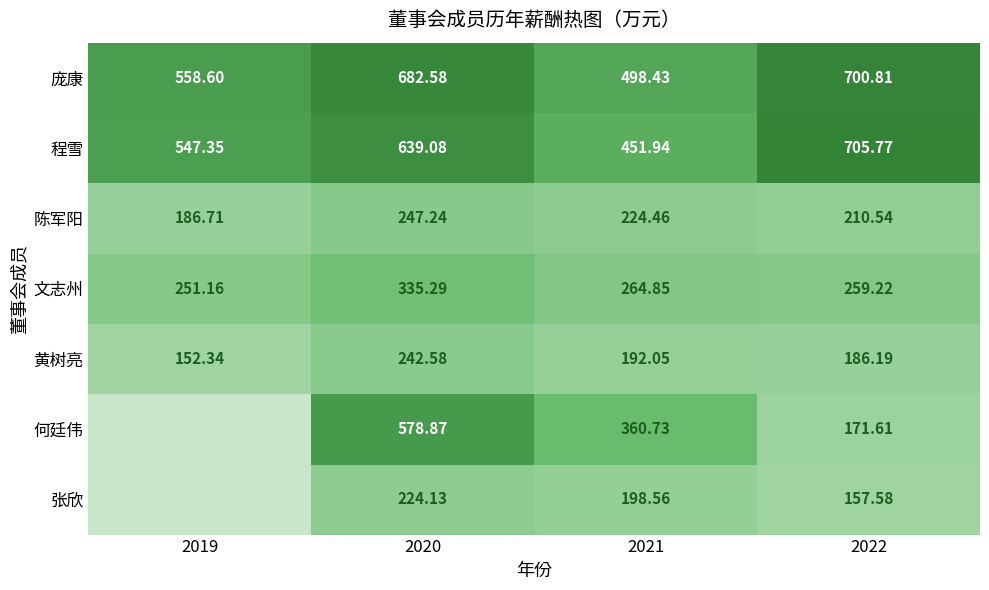

Which label corresponds to the largest value in the chart?

2022